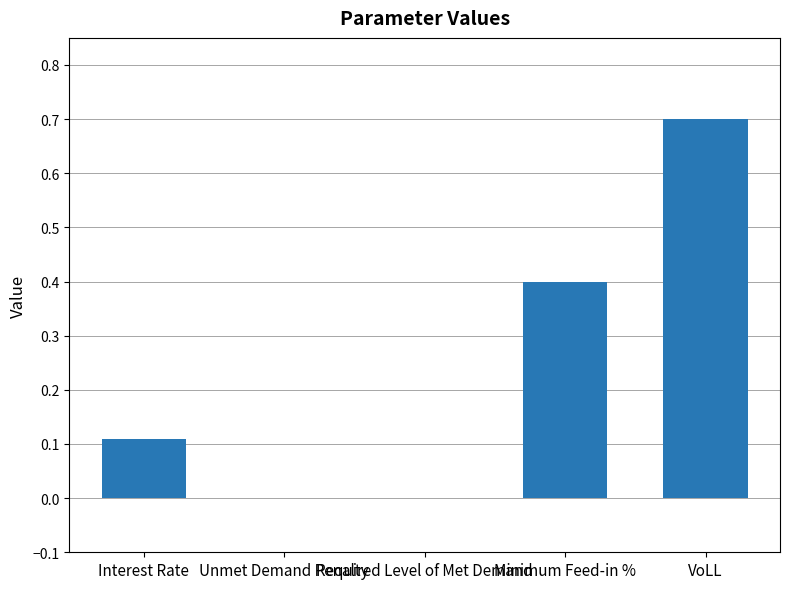

What is the maximum value shown in the chart?

0.7